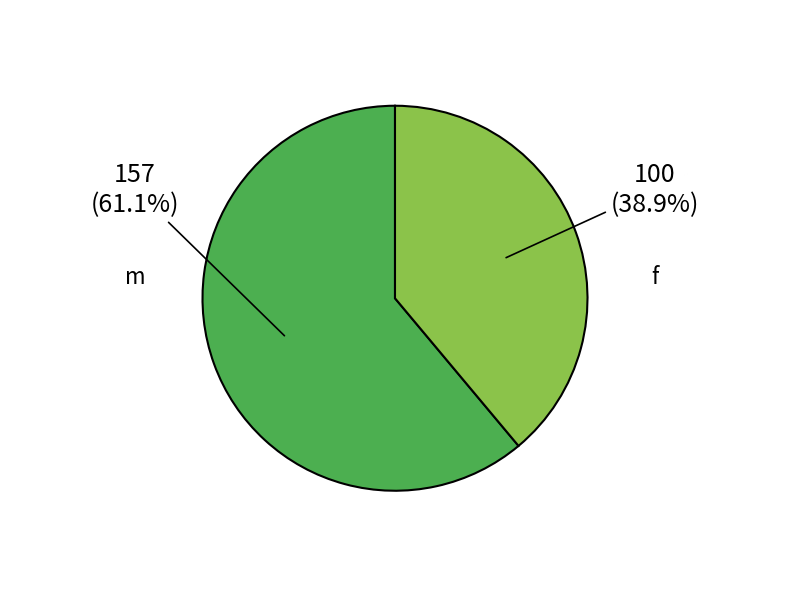

Rank the categories by value from lowest to highest.

f, m